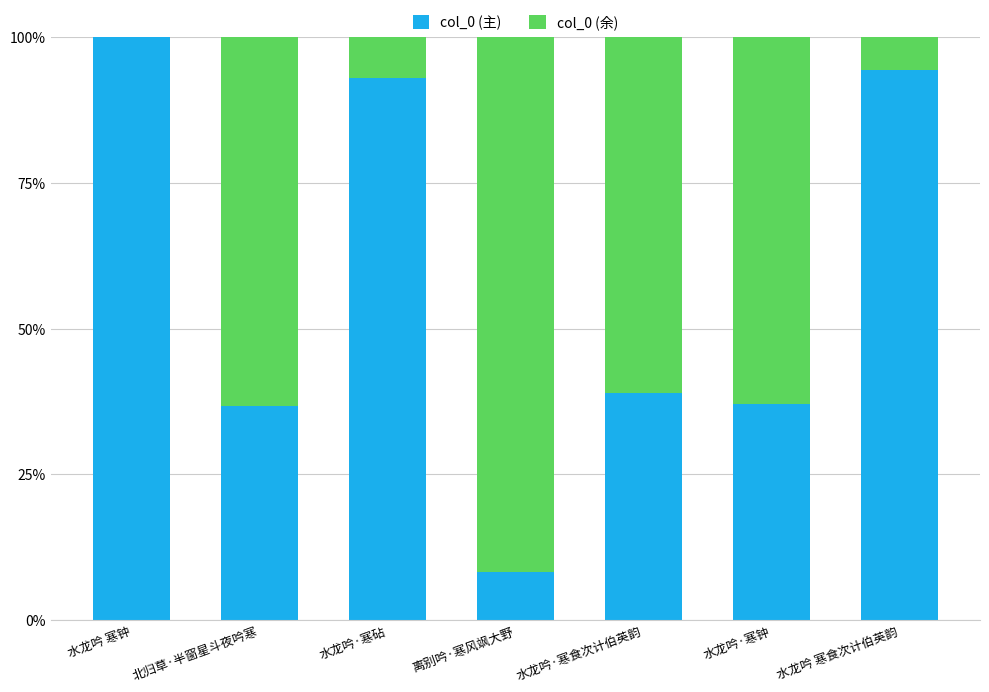

What is the sum of all col_0 (主) values?

408.4